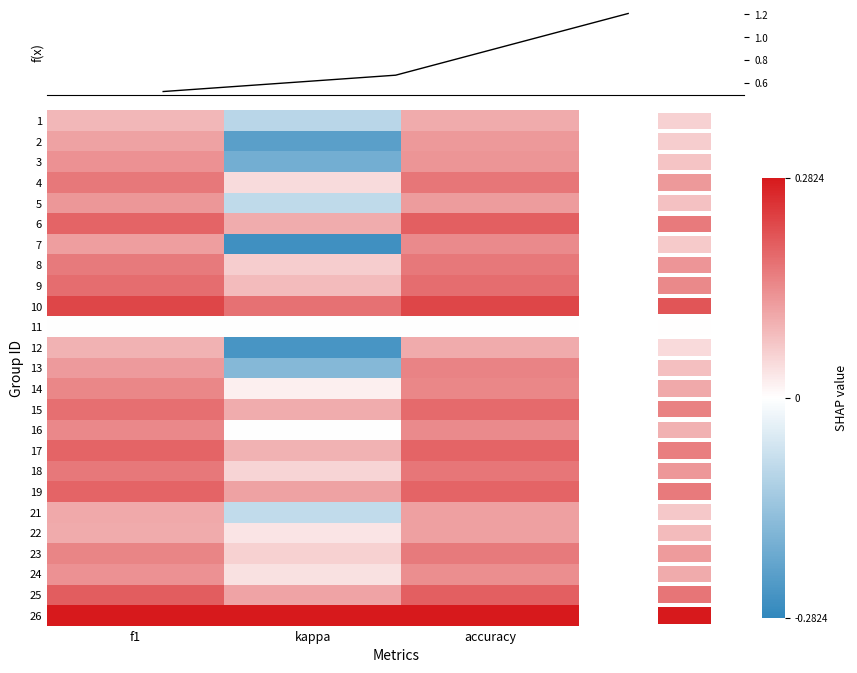

At how many categories does at least one series exceed 0?

3